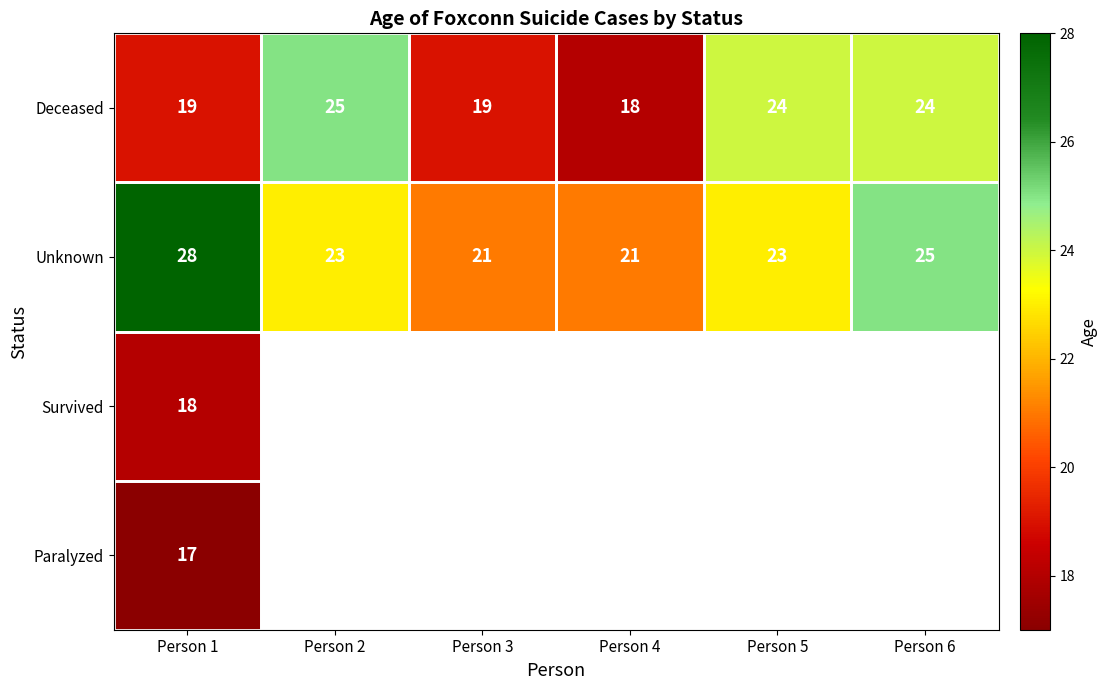

What is the spread (max minus min) of values at Person 2?

2.0